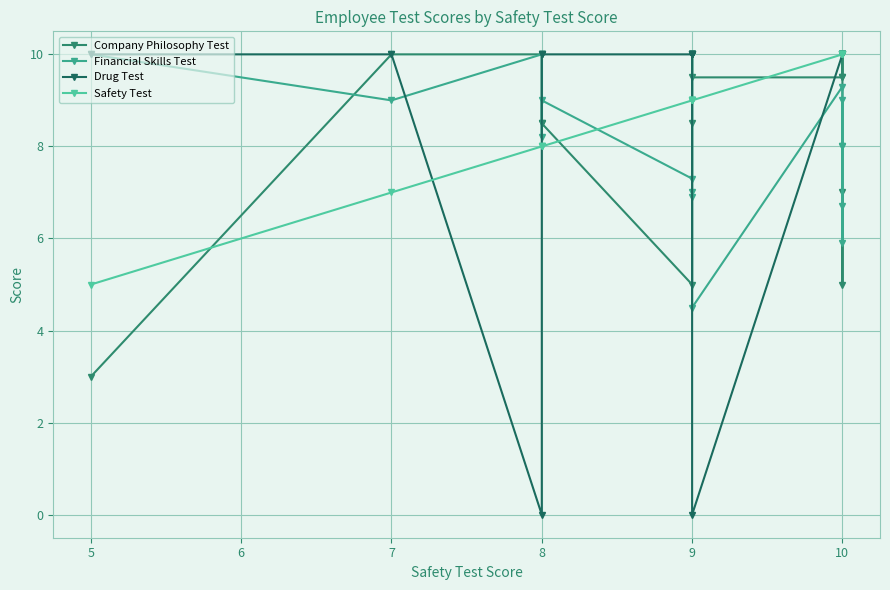

How many data points in Company Philosophy Test are less than 9?

7